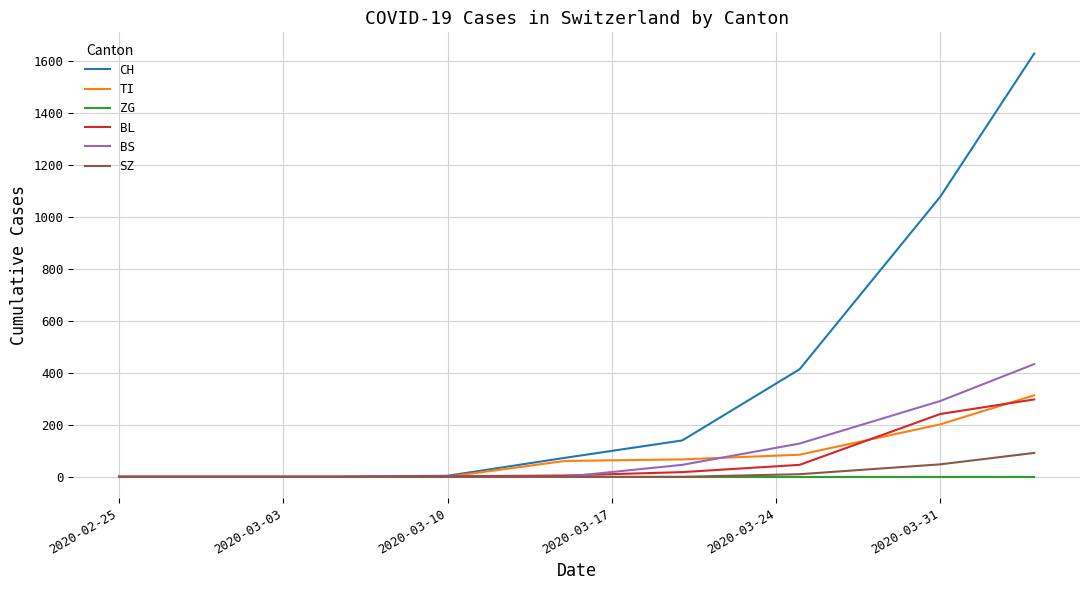

Which series has the largest total across all categories?

CH